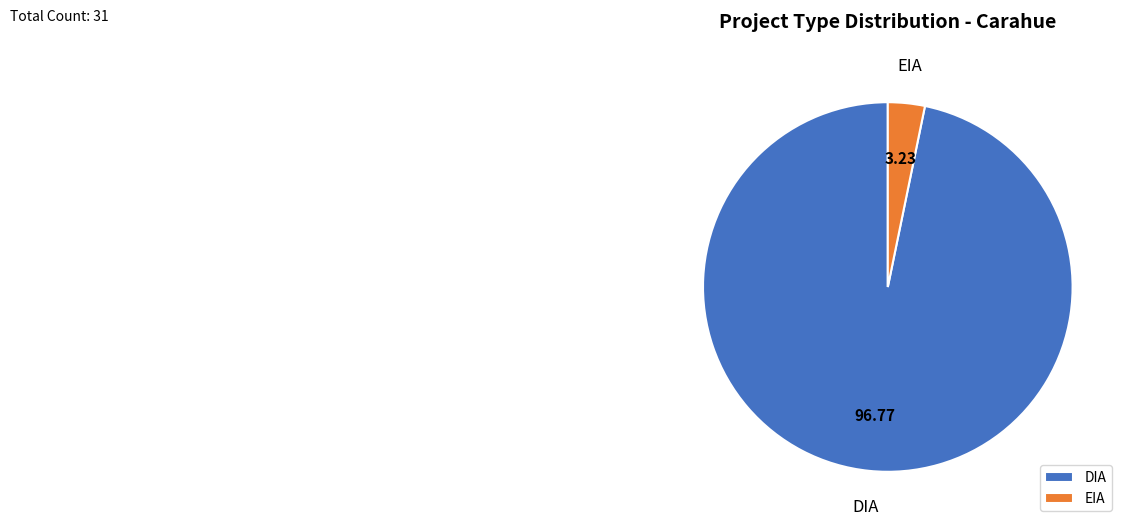

Which slice is the smallest?

EIA